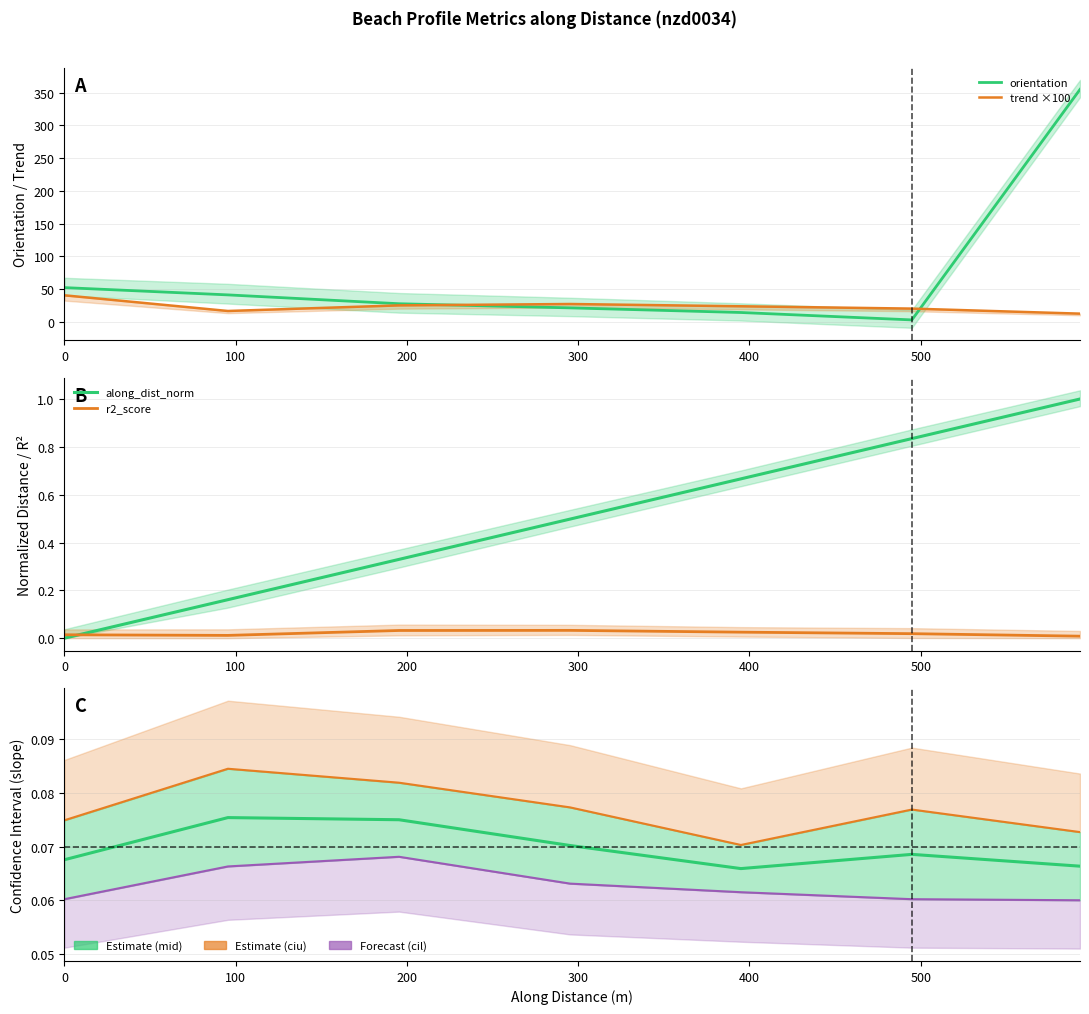

What is the sum of the ciu values at 0 and 593.0009474710314?

0.1